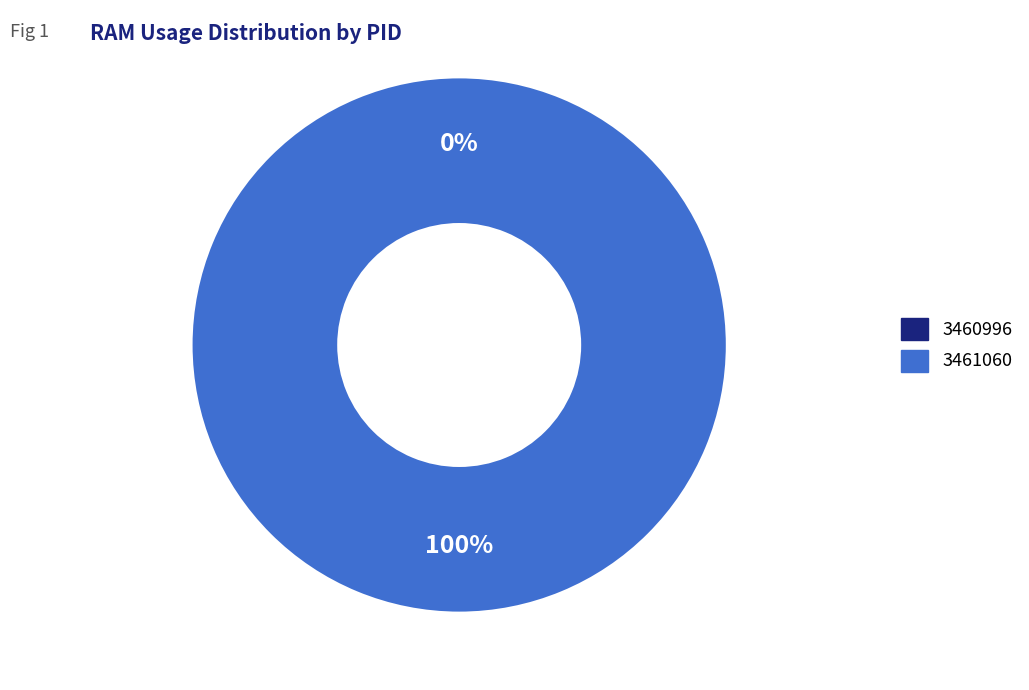

Which category has the smallest portion of the pie?

3460996